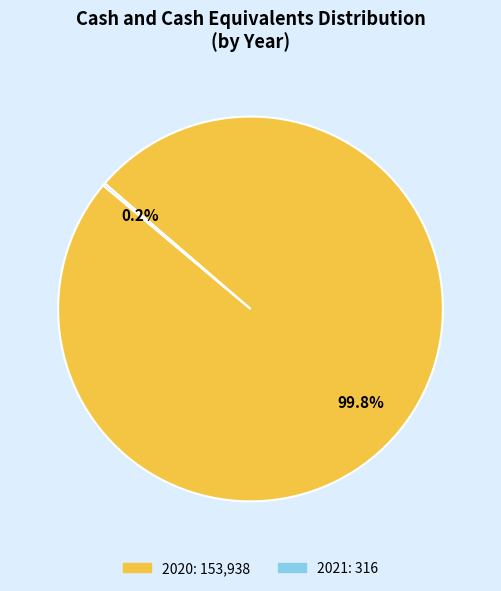

Which slice is the largest?

2020